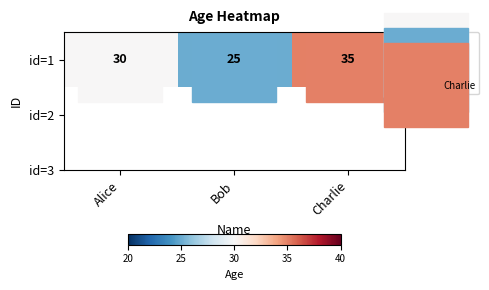

Reading left to right, what are all the values shown in this chart?

30	25	35